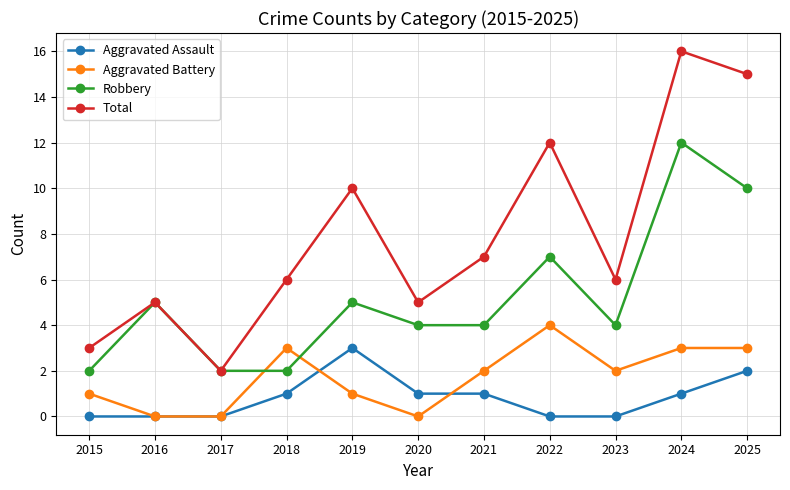

How many distinct data groups are displayed?

4